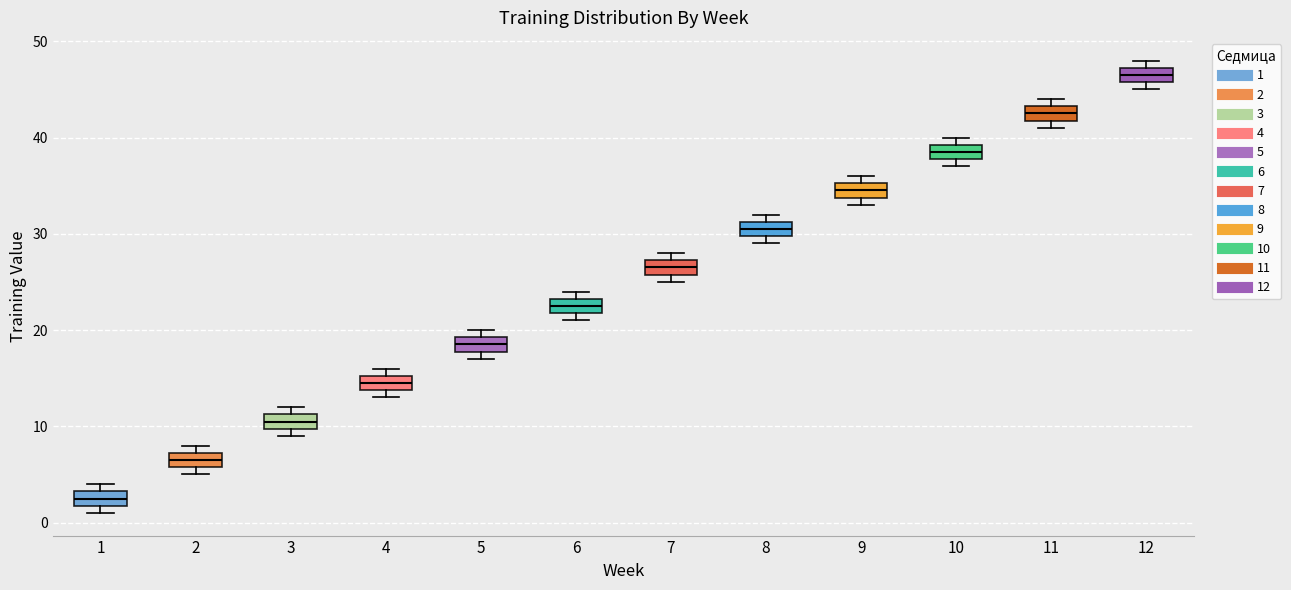

Where is the lower edge of the box at x = 10 on the y-axis? The values are not printed on the chart, so give them approximately, as read against the axis.

38